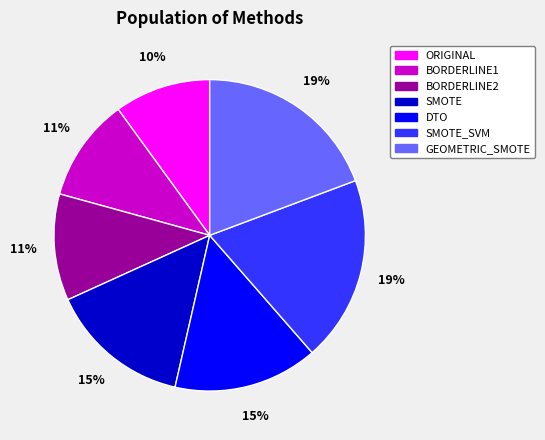

How many slices are in this pie chart?

7